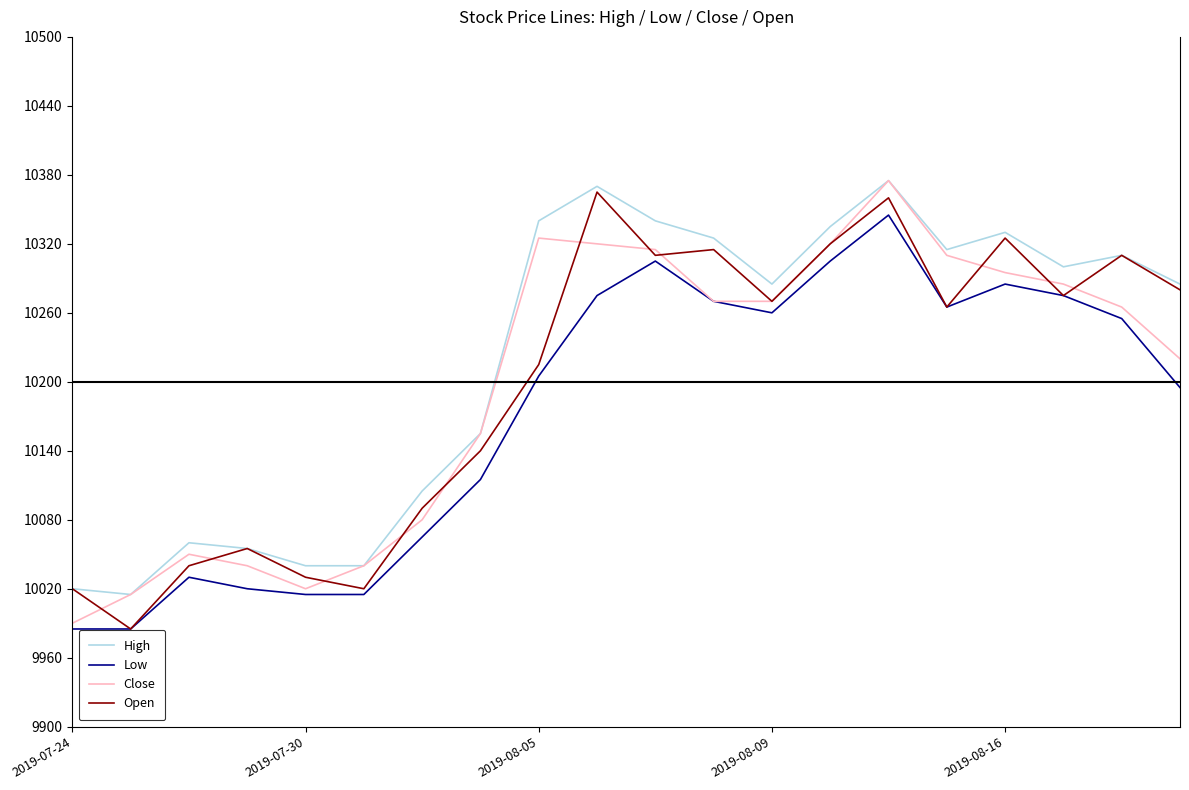

What is the greatest value displayed?

10375